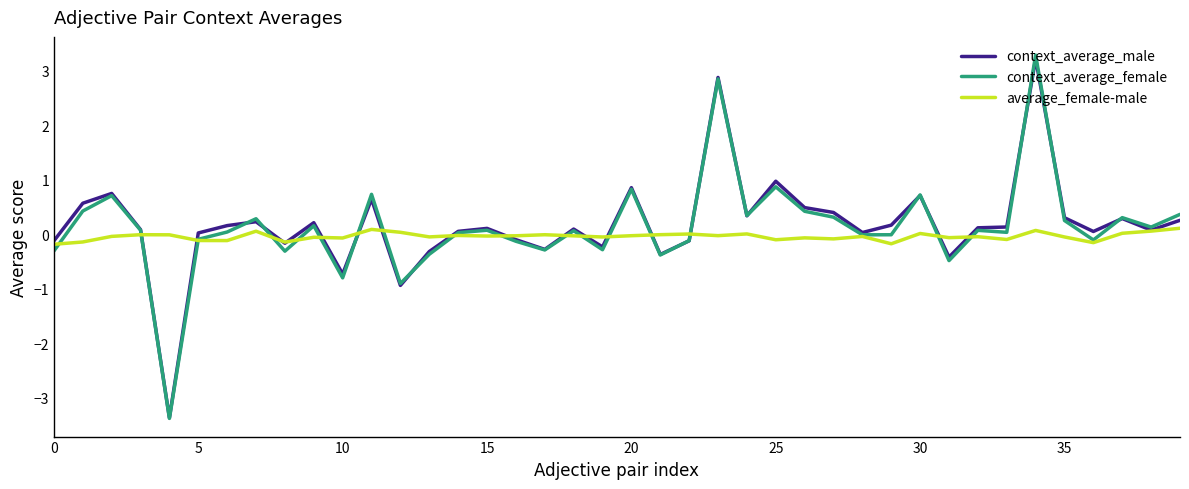

What is the maximum value for context_average_female?

3.3